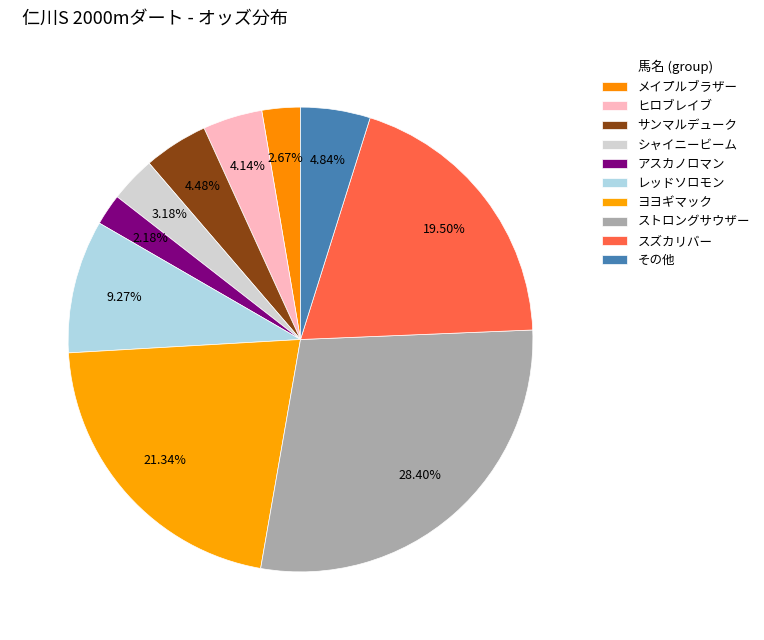

Is ヨヨギマック the majority of the pie?

No